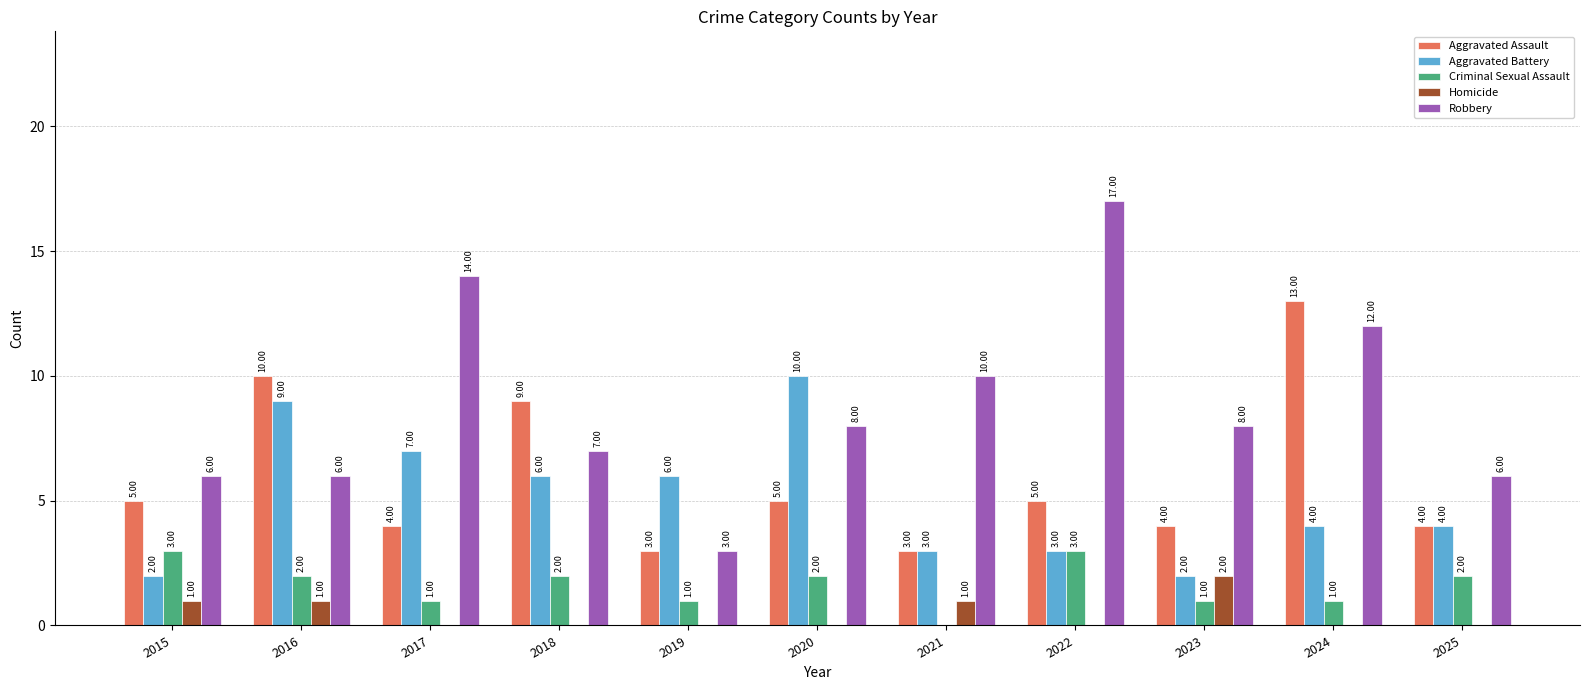

What is the maximum value shown in the chart?

17